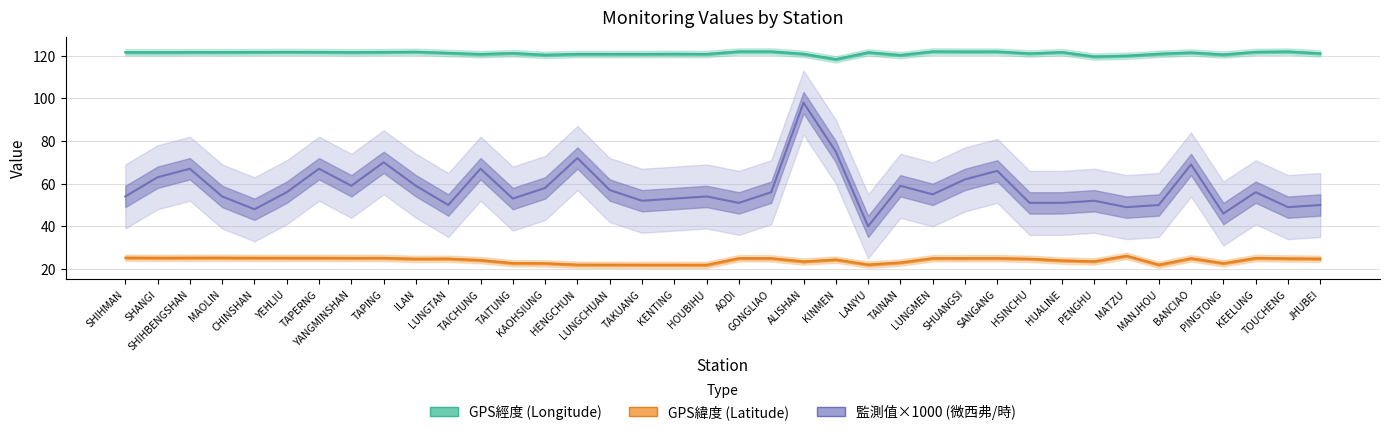

What are all the series names shown in the legend?

GPS經度 (Longitude), GPS緯度 (Latitude), 監測值×1000 (微西弗/時)